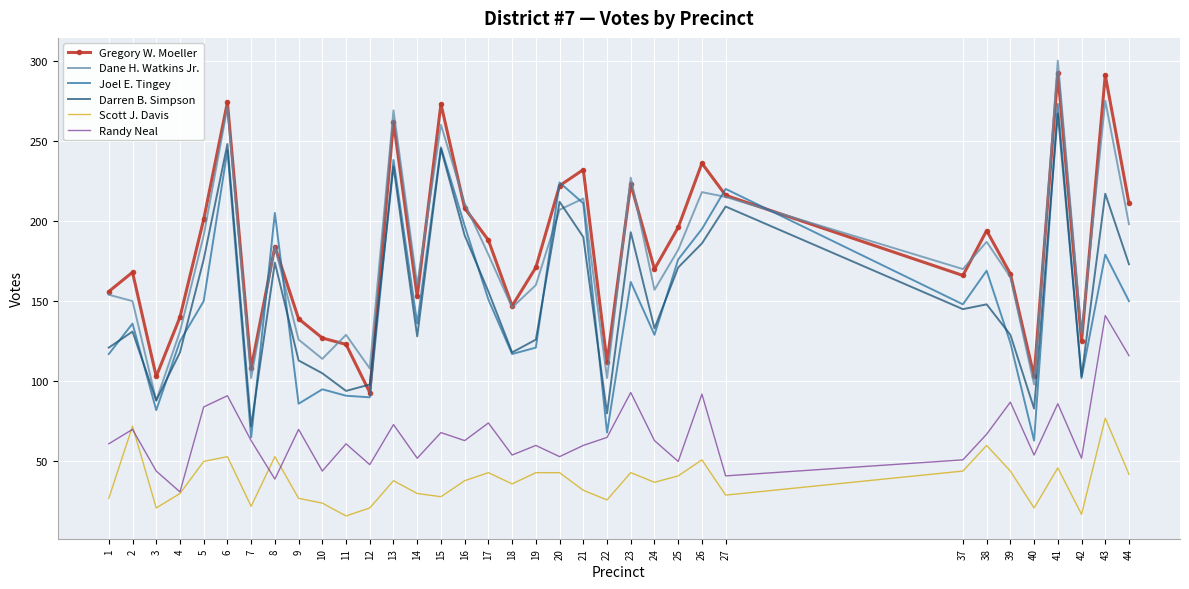

What value does the Gregory W. Moeller series have at 4?

140